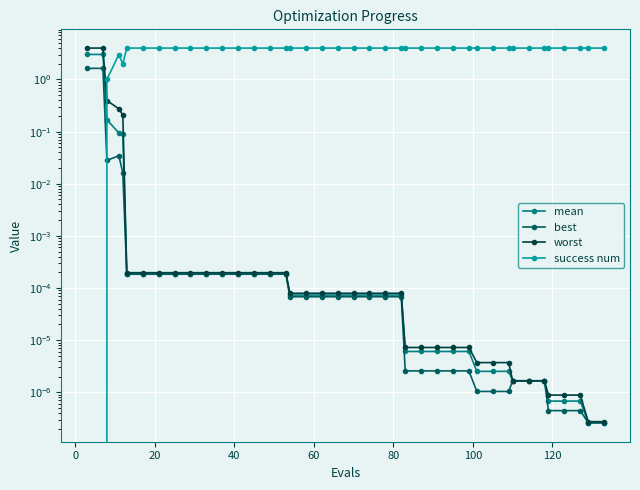

How many data points does each series have?

40